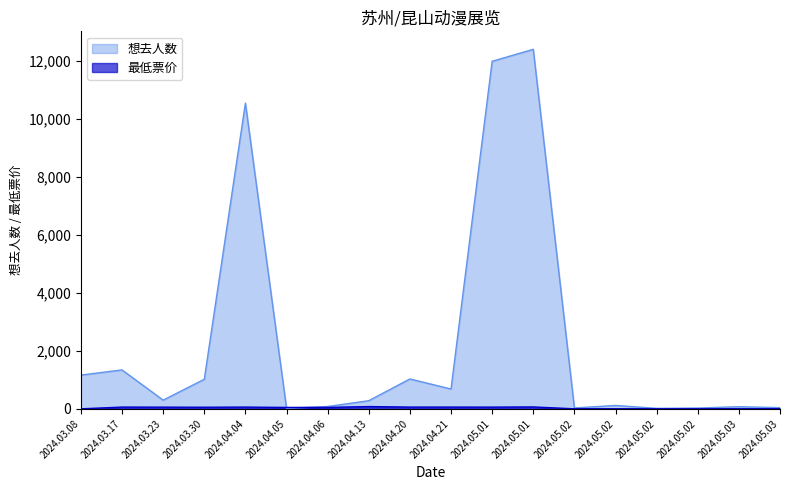

Rank the series at 2024.04.05 from highest to lowest value.

最低票价, 想去人数